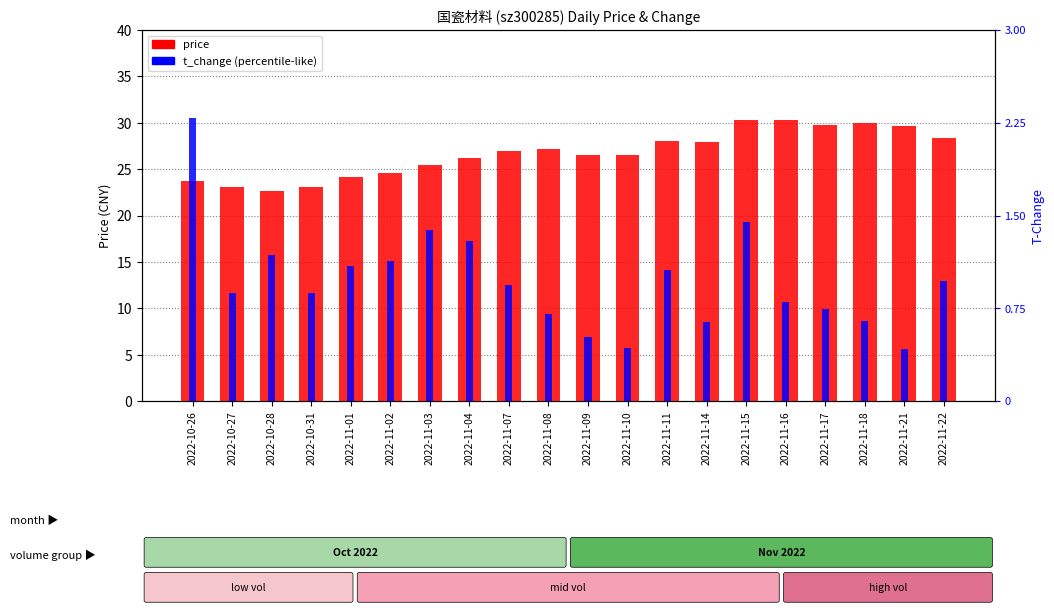

What position from the right is 2022-11-04?

13